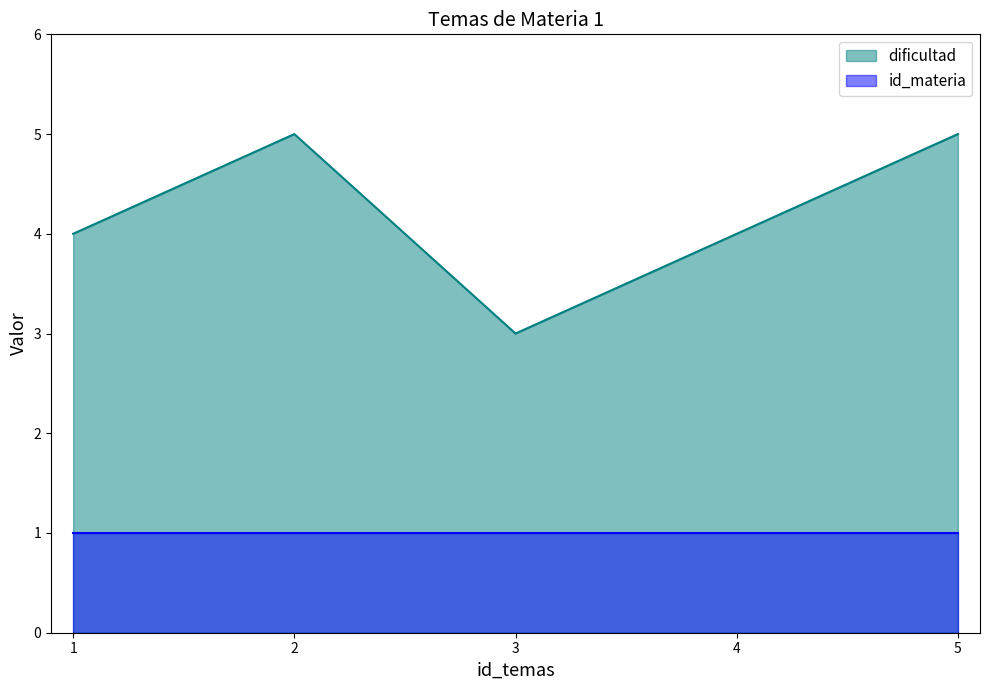

Count the values in the range 4 to 5.

4